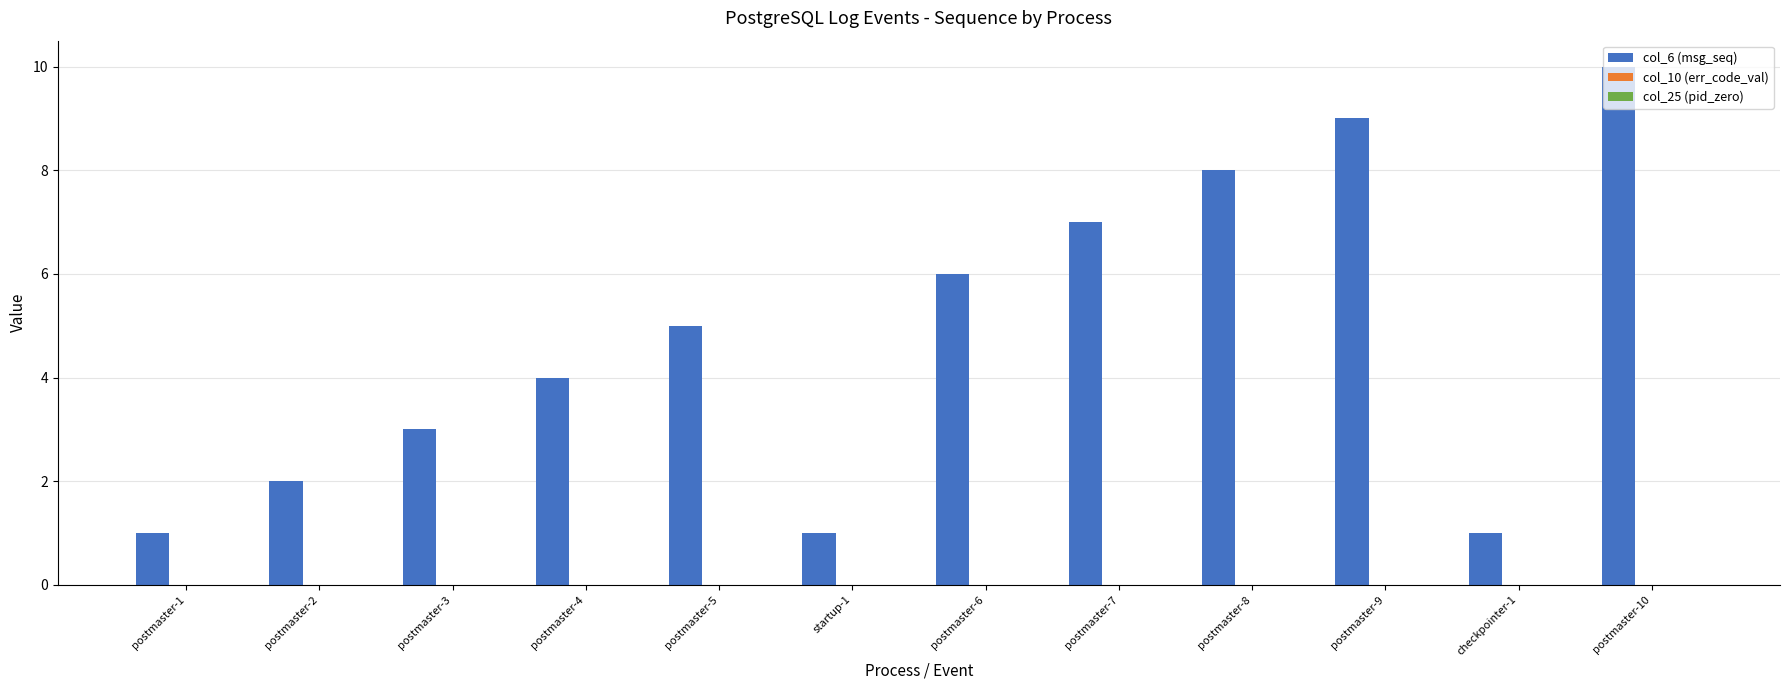

What position from the right is postmaster-3?

10